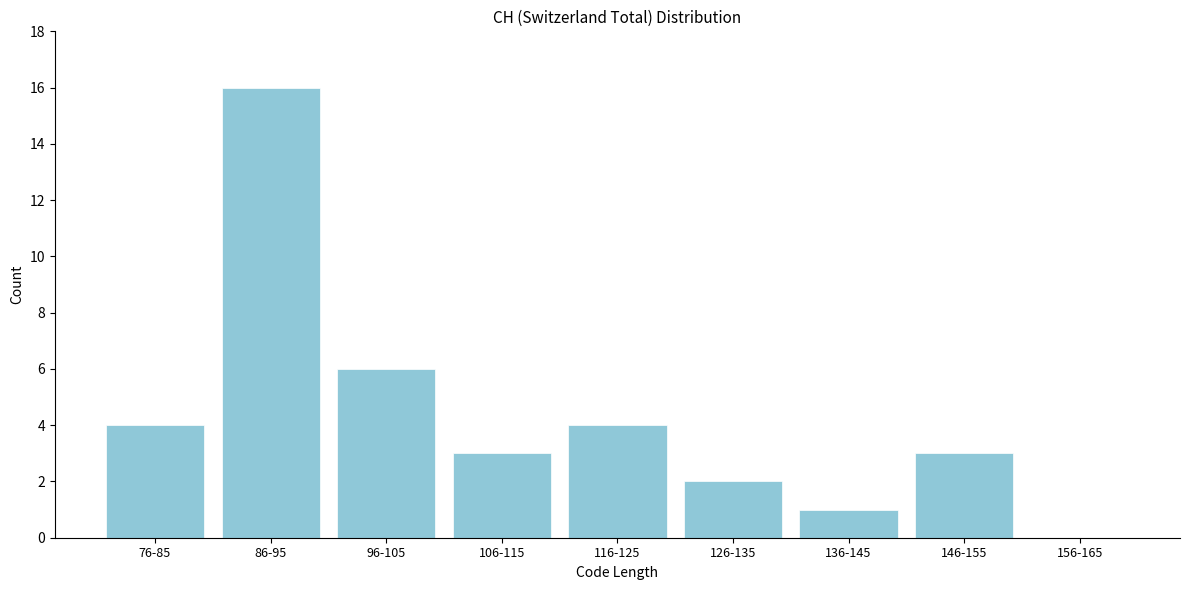

Reading left to right, extract all data points from this chart.

76-85=4	86-95=16	96-105=6	106-115=3	116-125=4	126-135=2	136-145=1	146-155=3	156-165=0